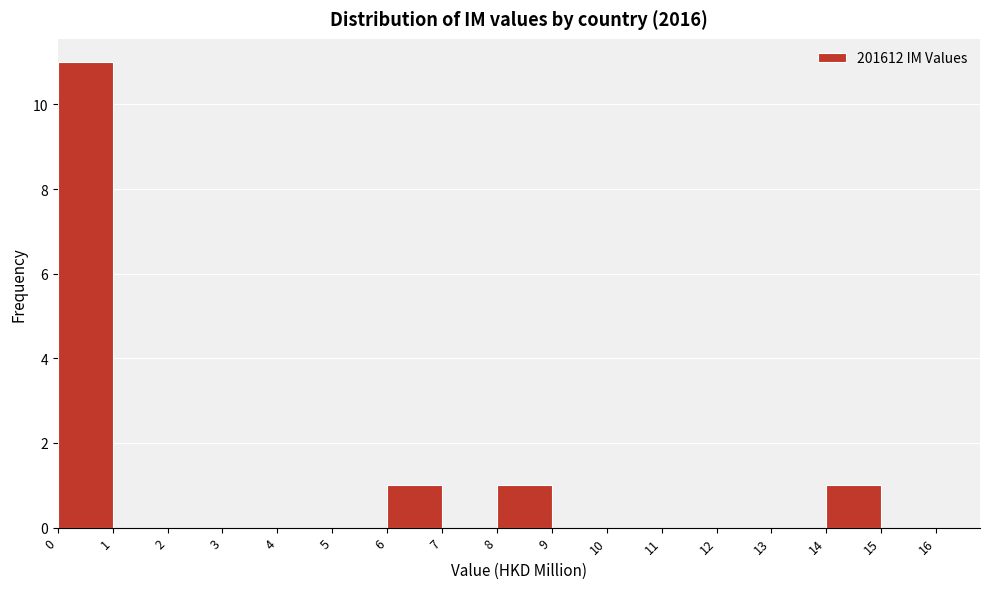

How tall is the bar that spans 14 to 15 on the x-axis? The values are not printed on the chart, so give them approximately, as read against the axis.

1